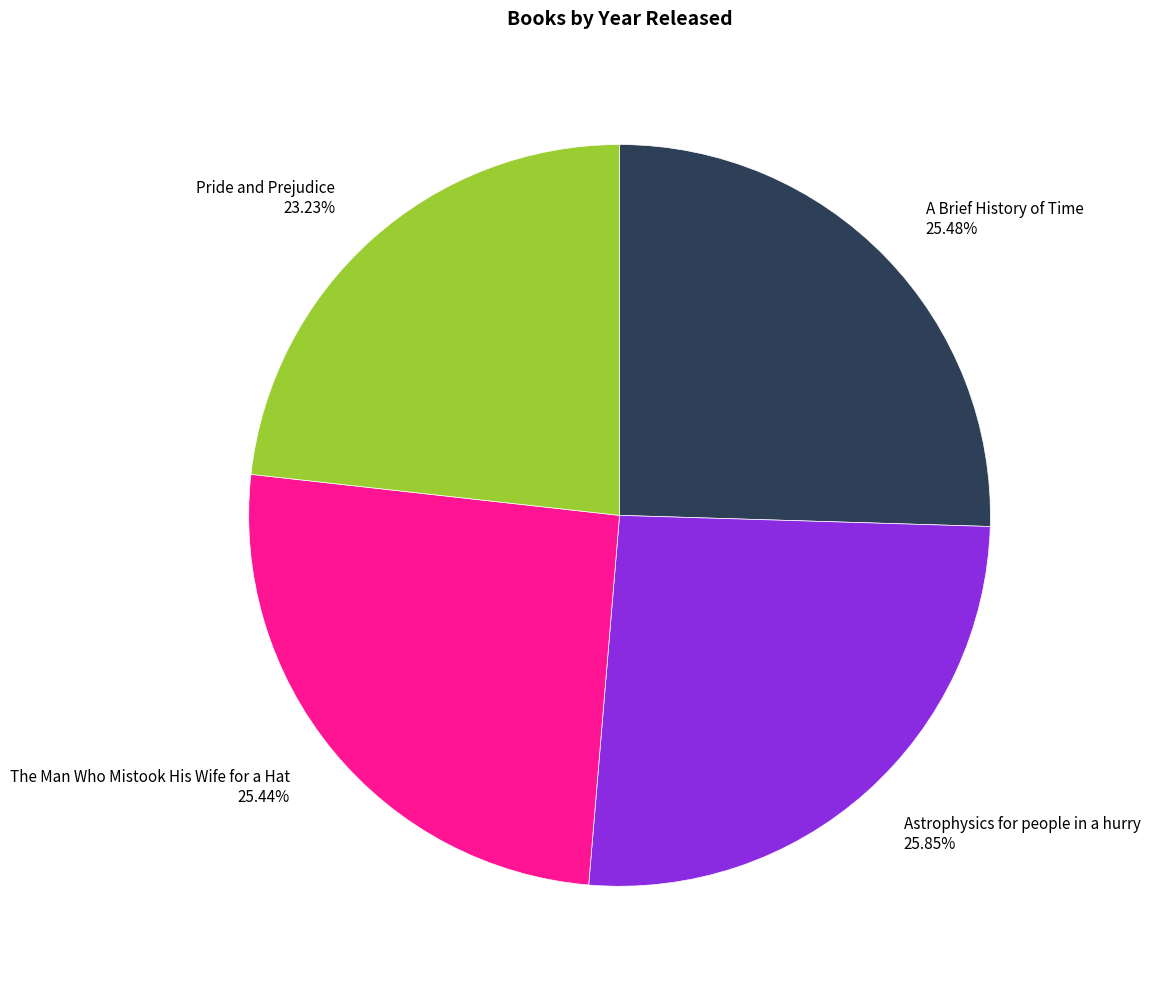

Is there any slice that represents more than half of the pie?

No